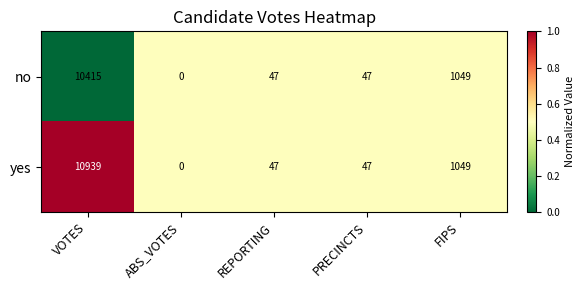

Which series has the largest total across all categories?

yes